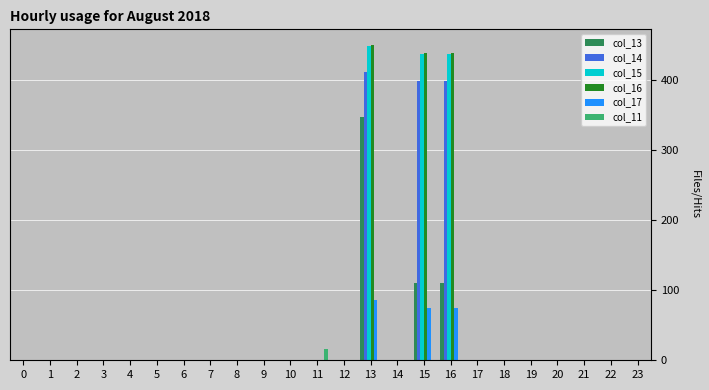

What is the greatest value displayed?

450.6